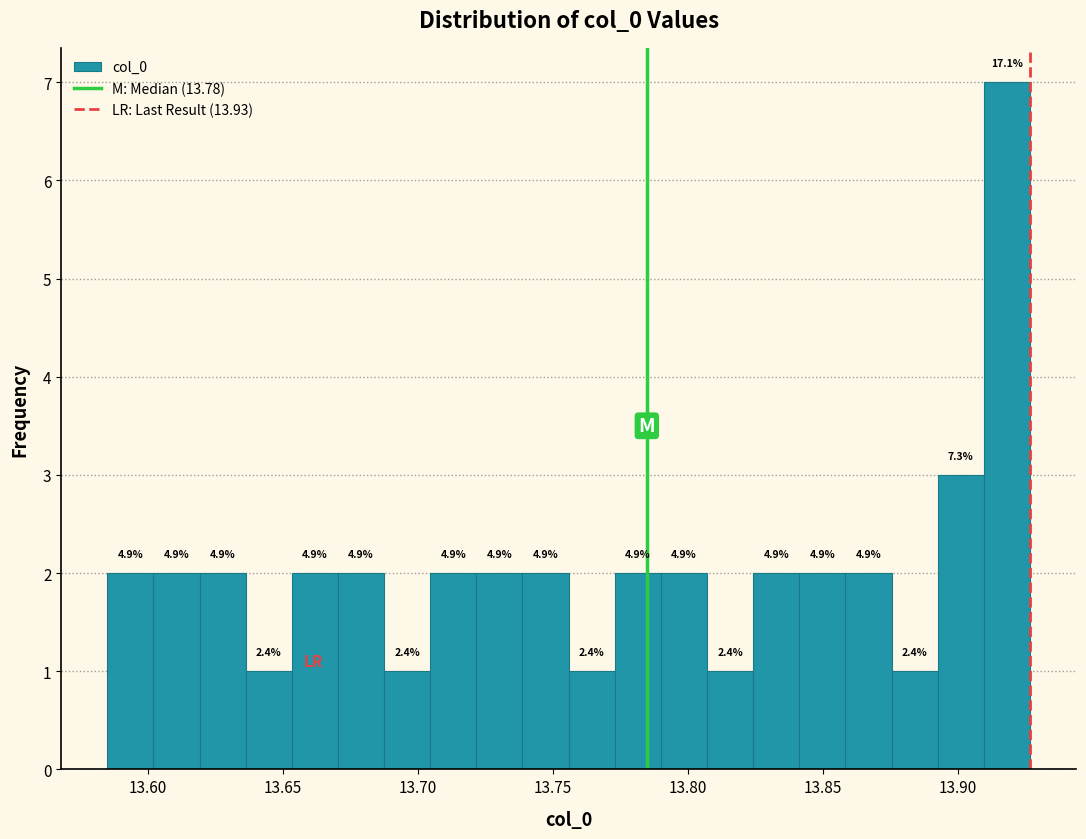

Around what value on the x-axis is the tallest bar? Give the approximate position of its centre, as read against the axis.

13.920